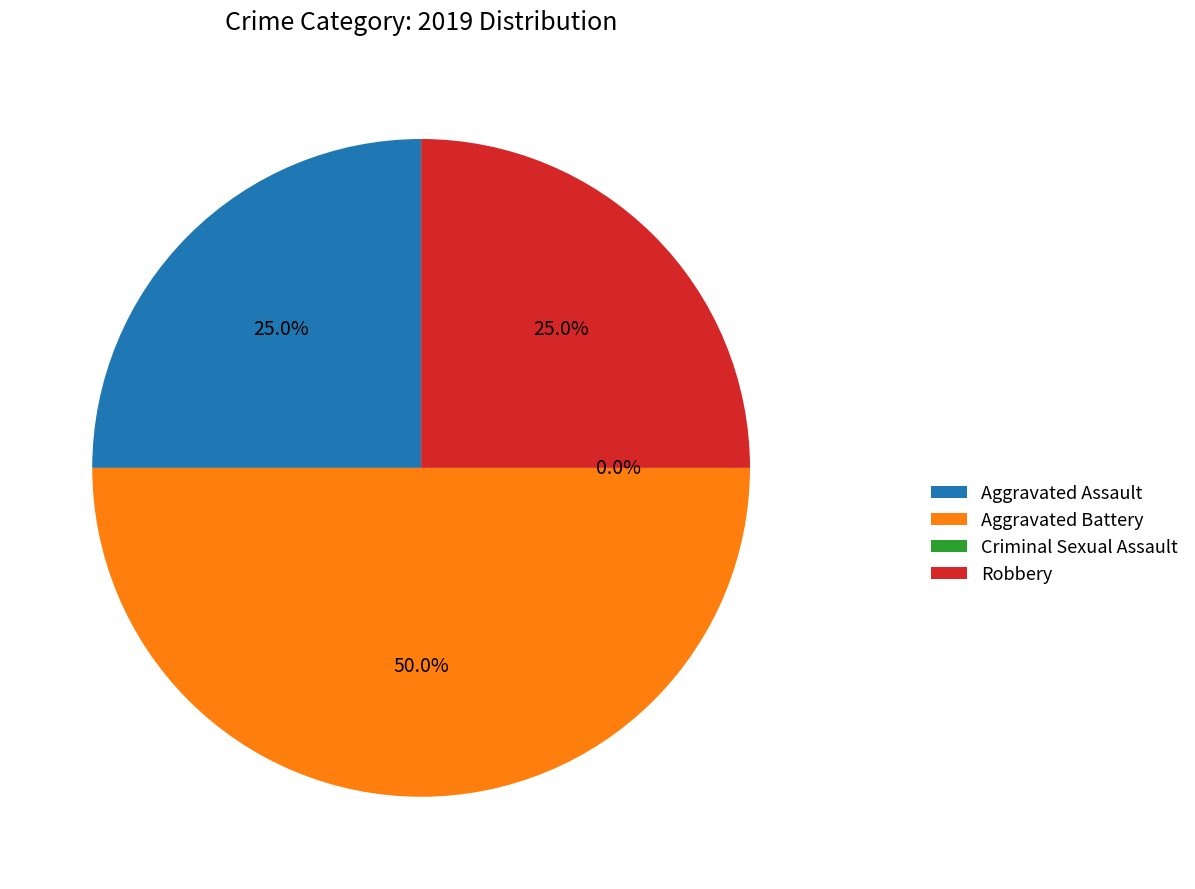

Count the number of slices in the pie.

4